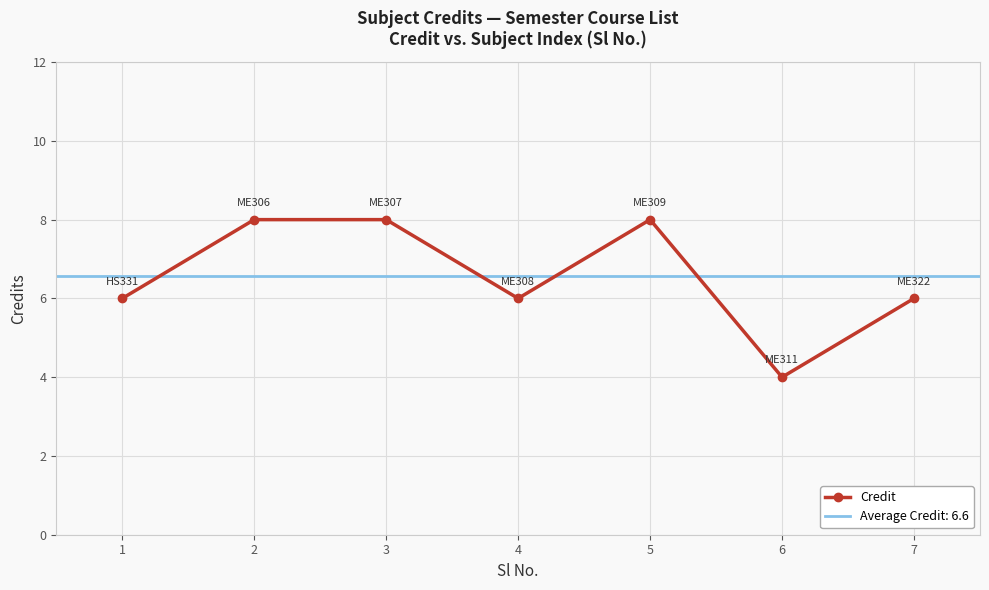

Reading right to left, transcribe all the data shown in this chart.

7=6	6=4	5=8	4=6	3=8	2=8	1=6